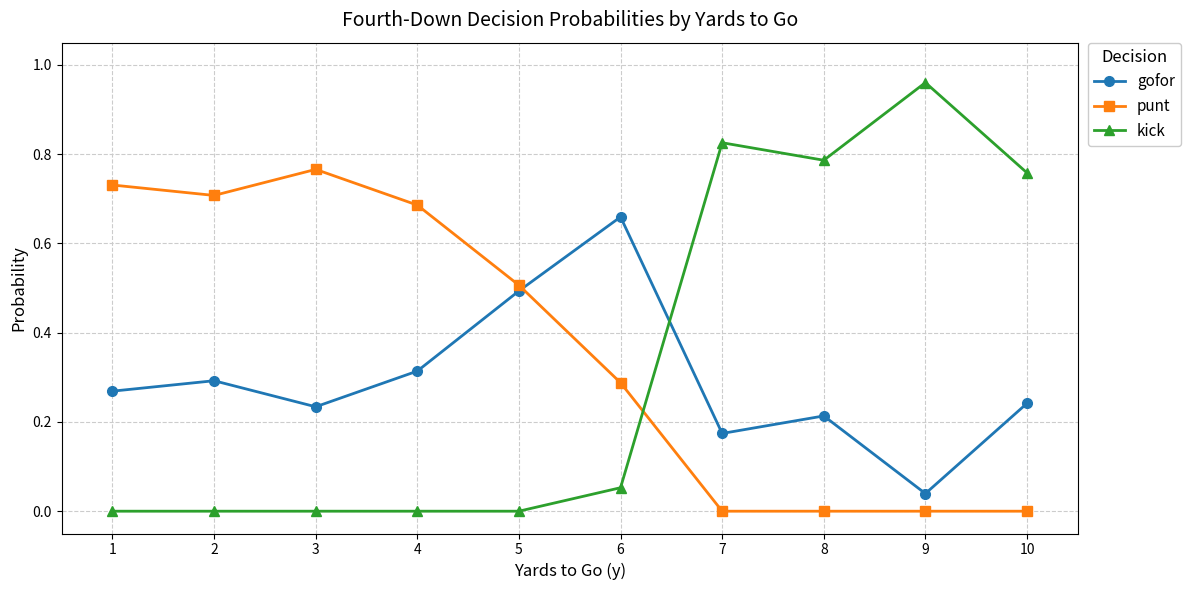

At 5, list the series in order from smallest to largest.

kick, gofor, punt